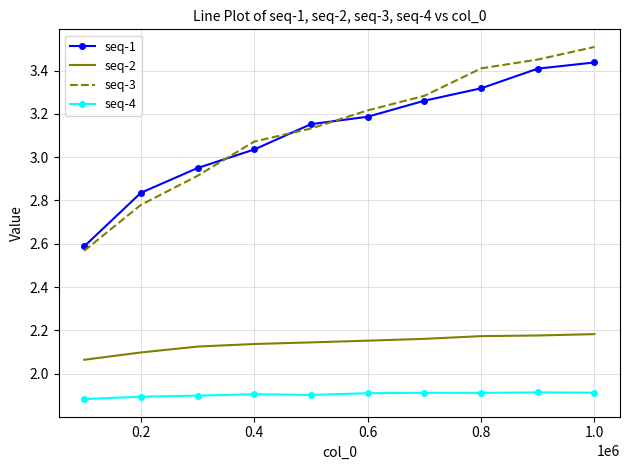

Rank the series by their maximum value, from lowest to highest.

seq-4, seq-2, seq-1, seq-3